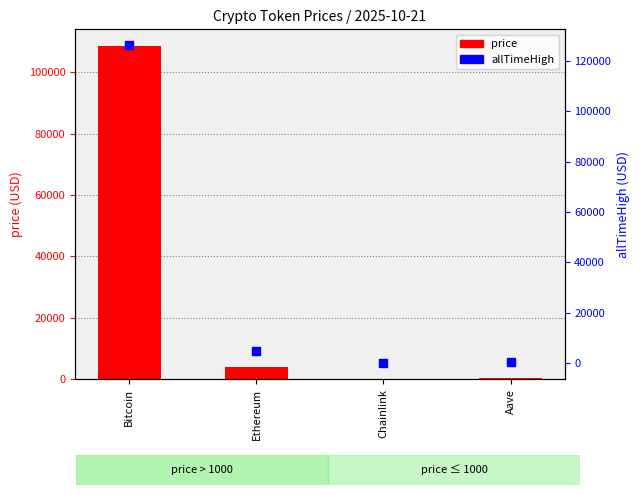

At how many categories does at least one series exceed 54201?

1